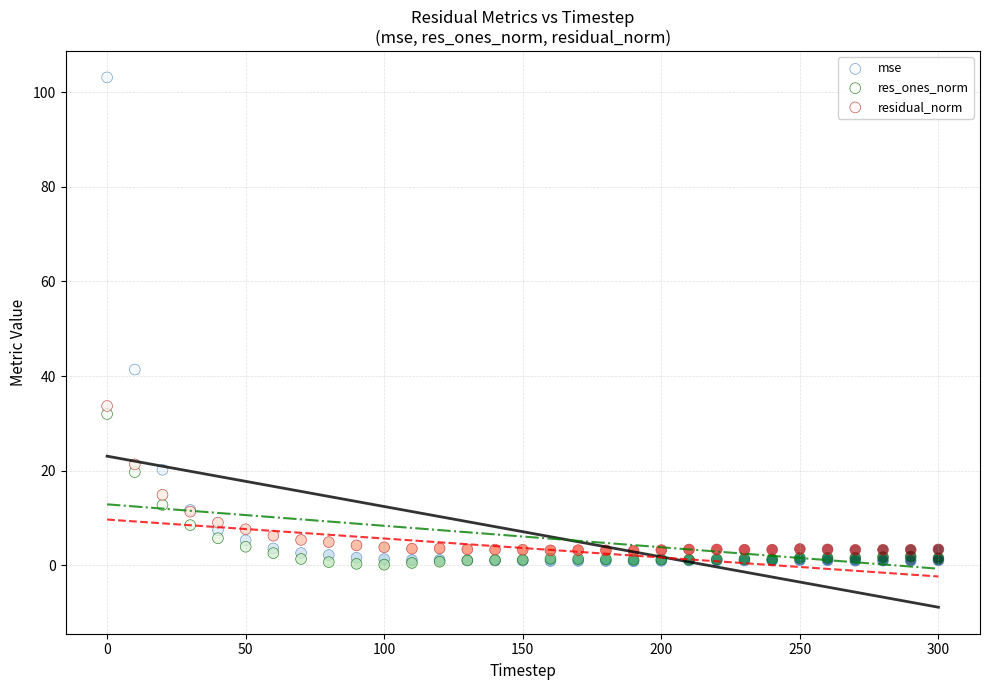

What are all the series names shown in the legend?

mse, res_ones_norm, residual_norm